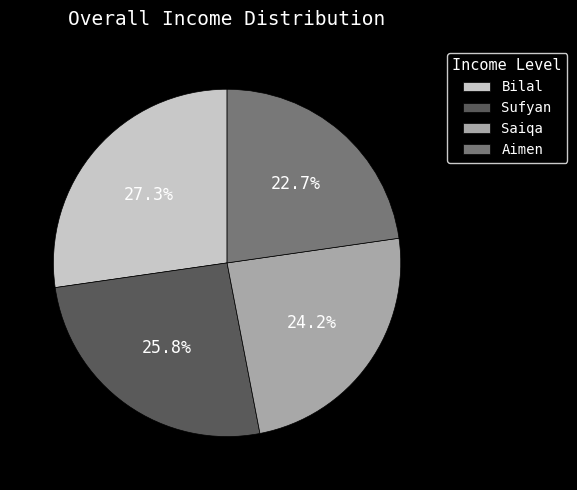

What percentage do Aimen and Bilal together represent?

50.0%